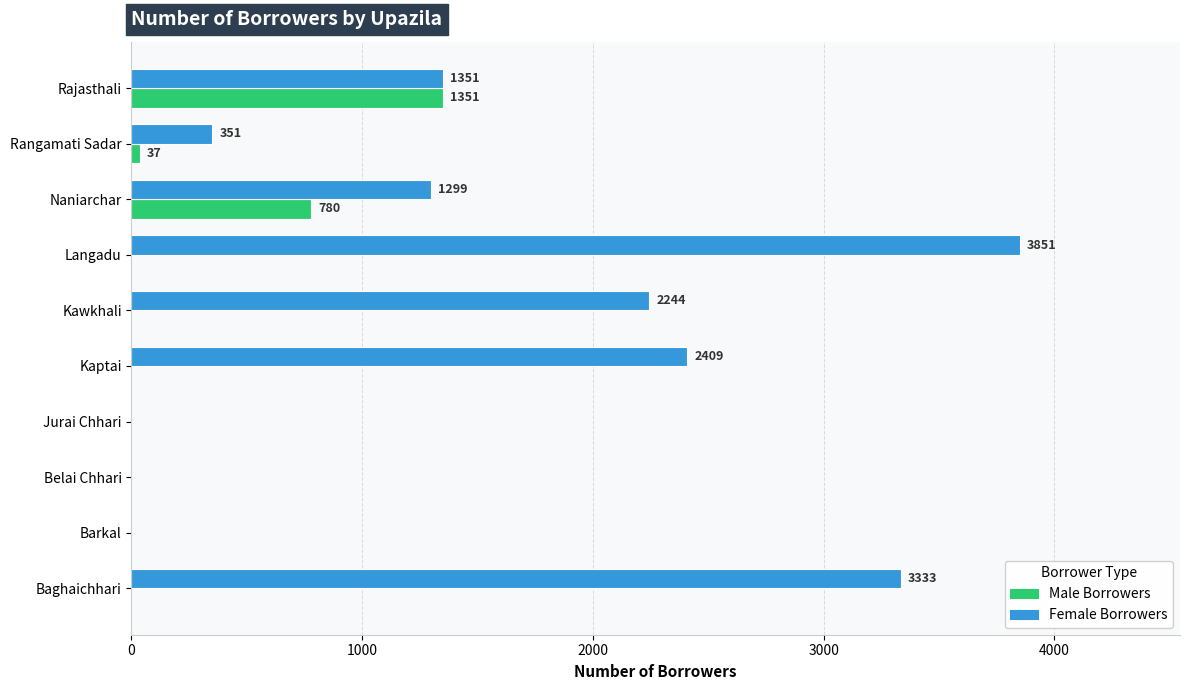

Which series has the largest range (max minus min)?

Female Borrowers